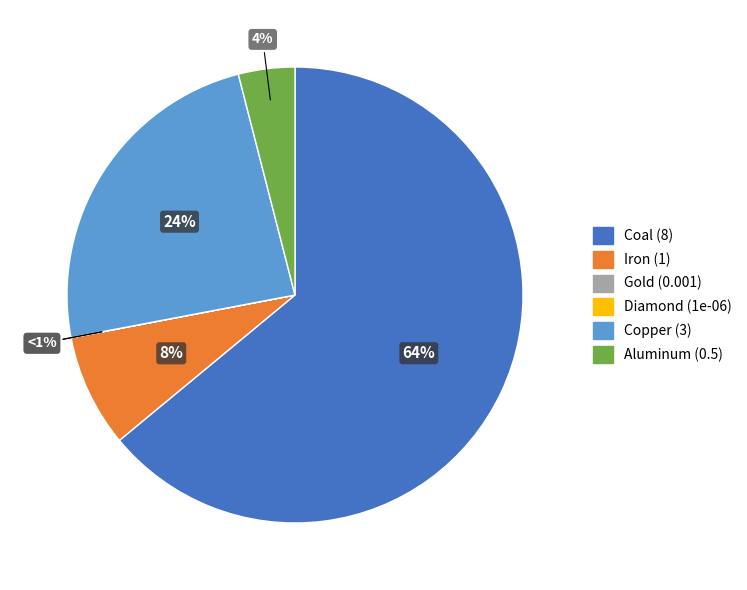

How many slices are in this pie chart?

6